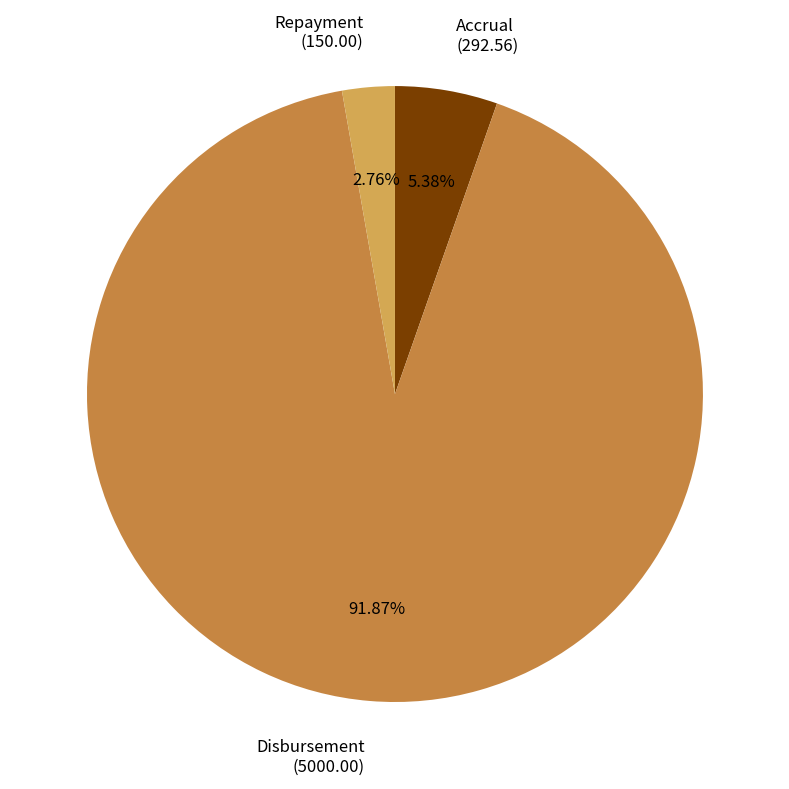

Between Disbursement and Repayment, which is larger?

Disbursement